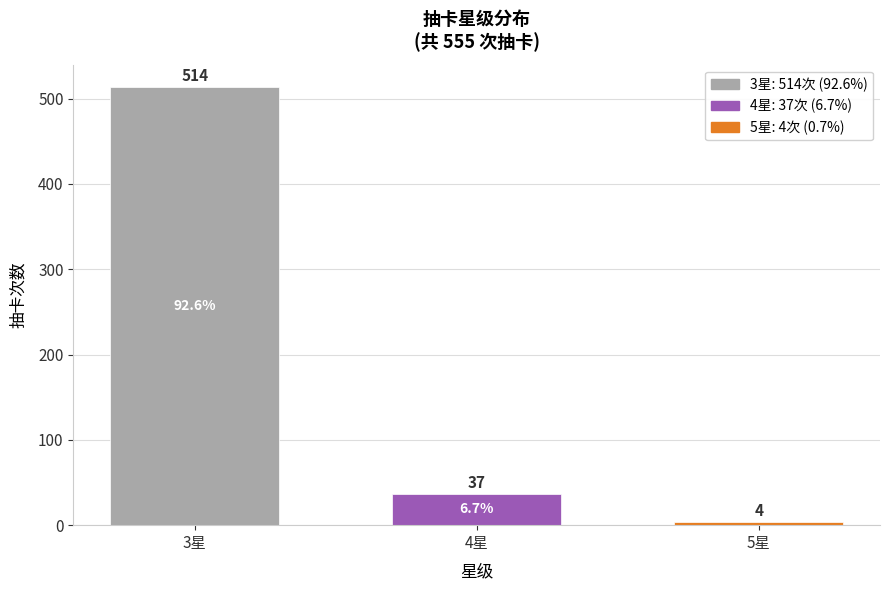

Reading left to right, extract all data points from this chart.

514	37	4